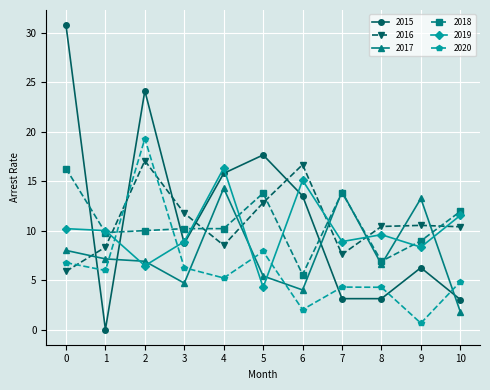

At how many categories does at least one series exceed 19?

2